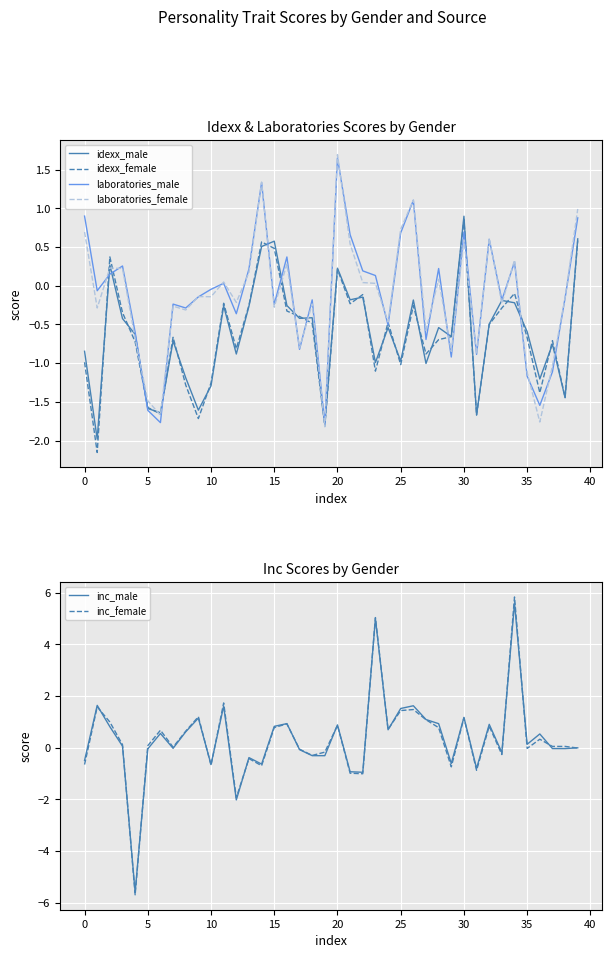

True or false: idexx_male and laboratories_female cross at least once.

True